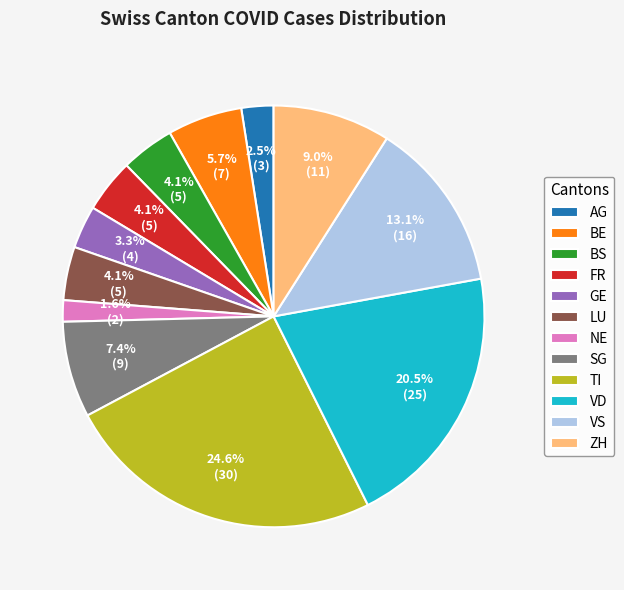

Combined, do LU and VS account for over 50%?

No